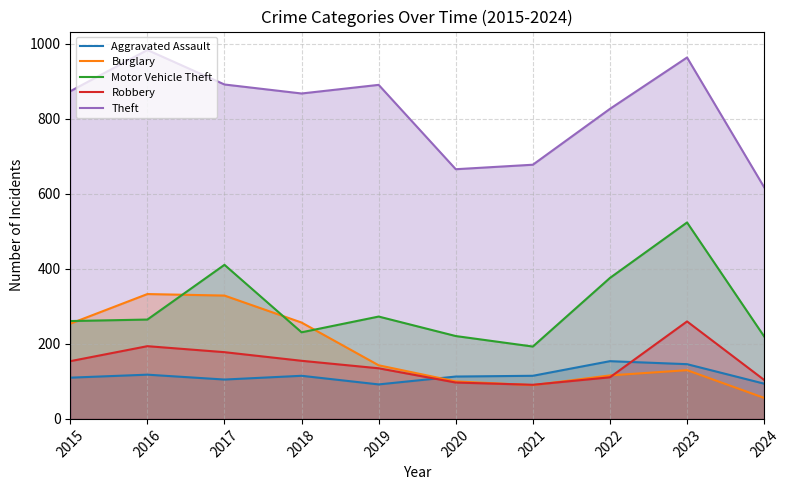

Is the value of Theft at 2024 greater than the value of Burglary at 2021?

Yes